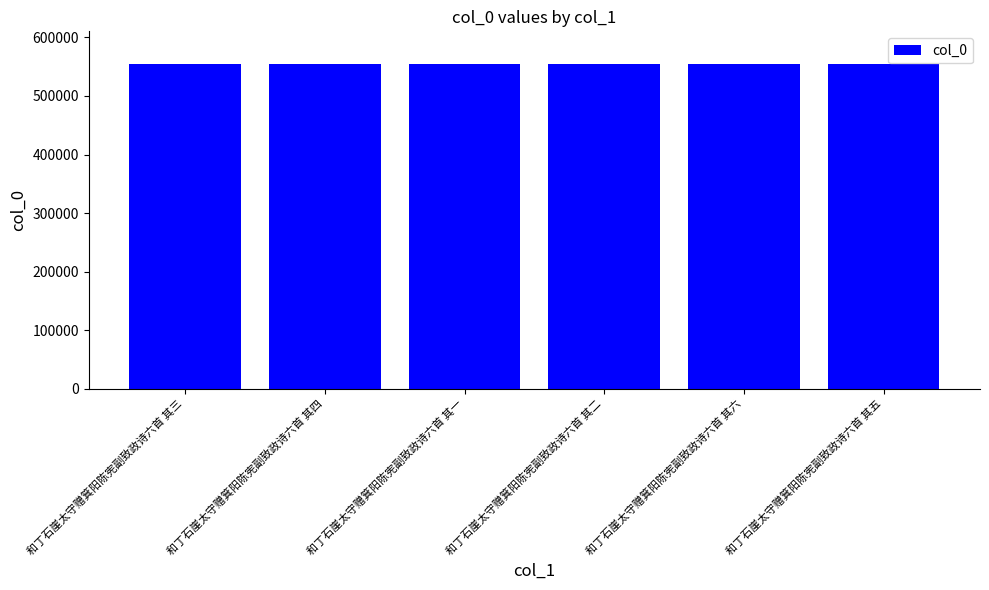

What is the value of the 3rd bar from the left?

554929